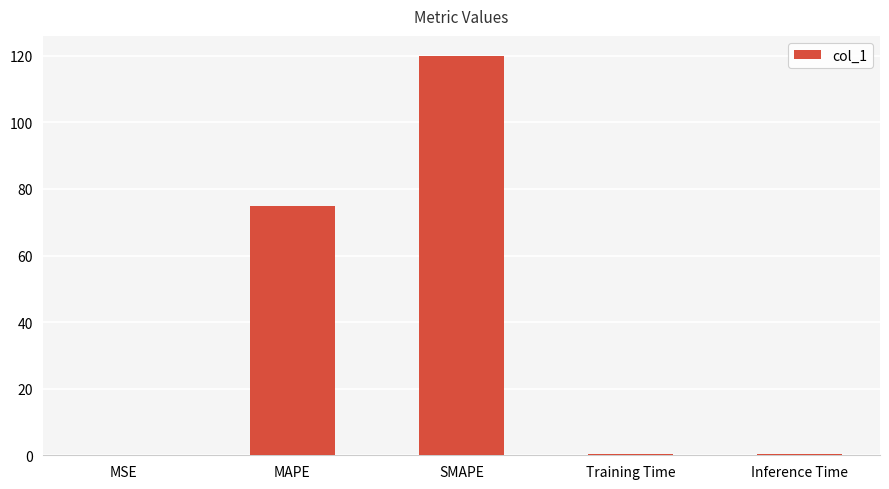

At which label is the value closest to 60?

MAPE